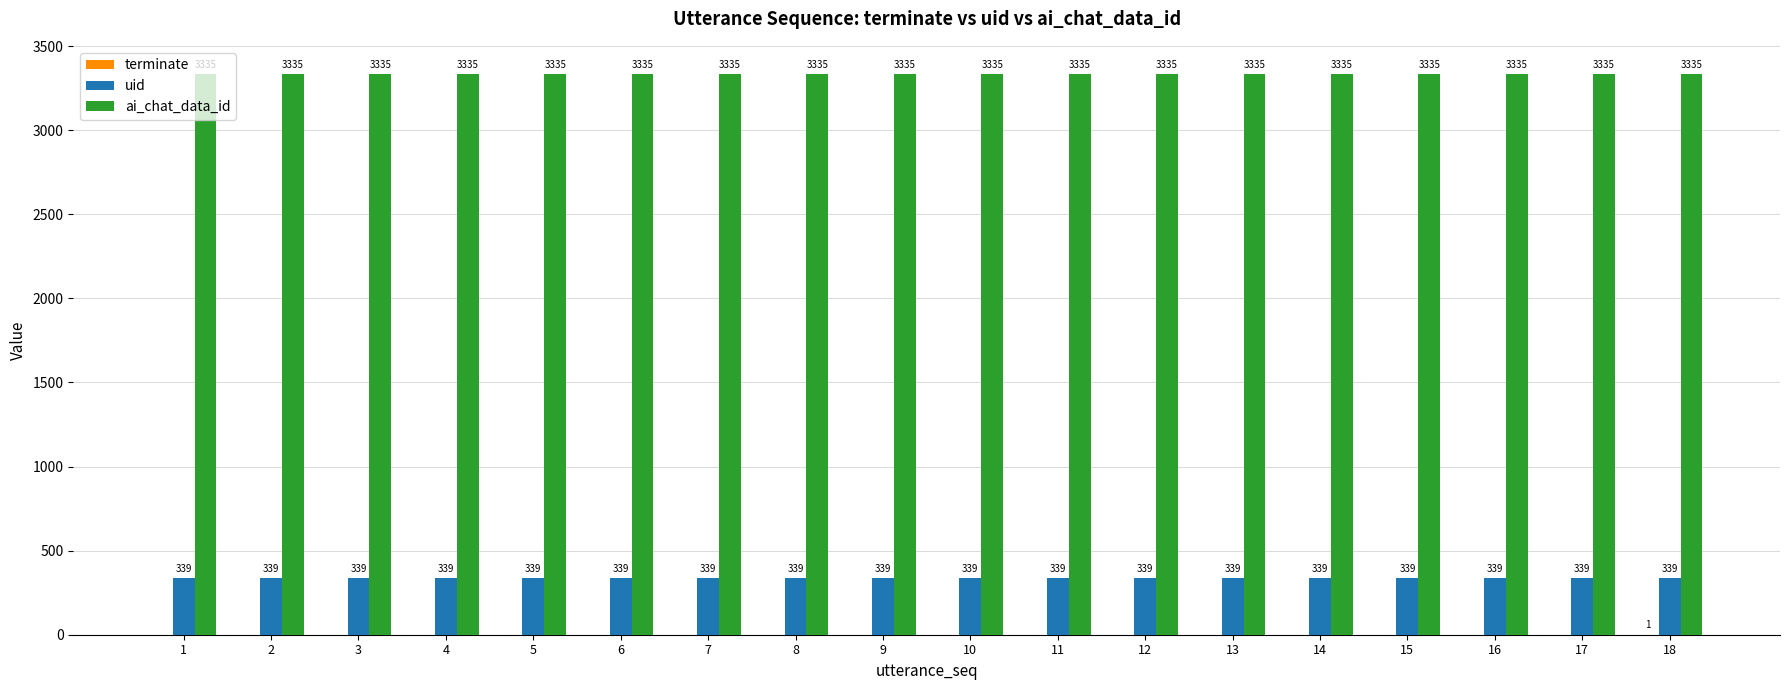

Is the value of ai_chat_data_id at 2 greater than the value of uid at 2?

Yes